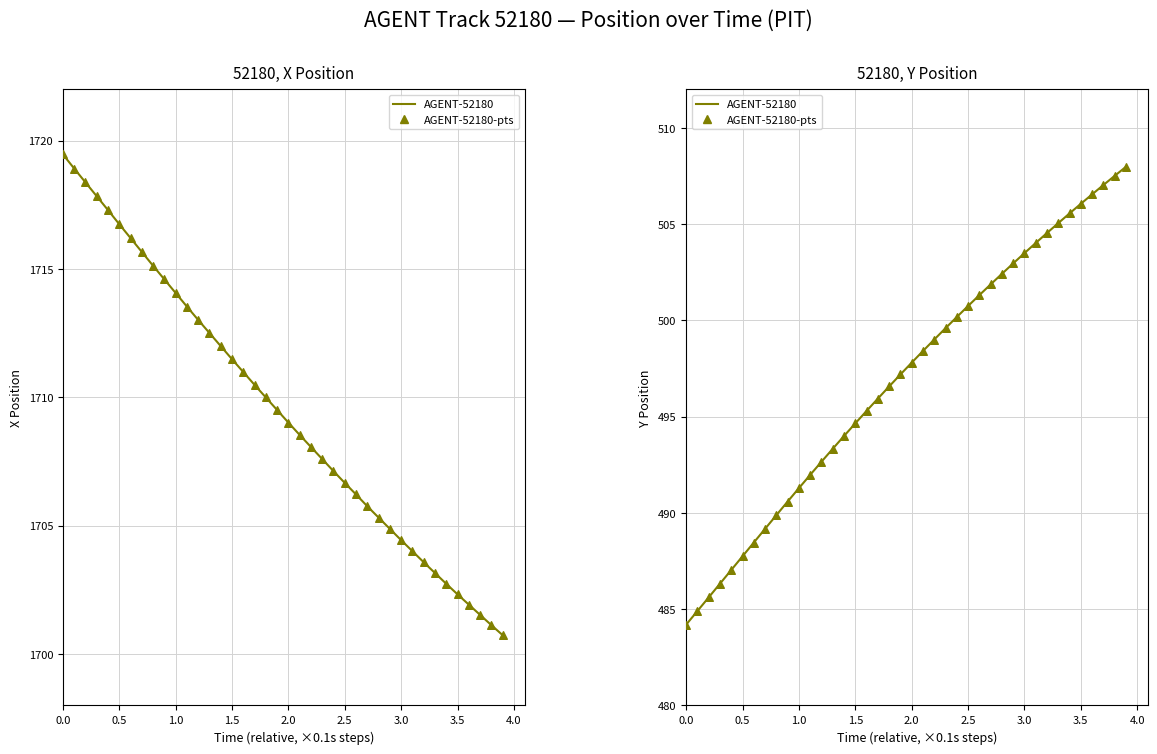

What are all the series names shown in the legend?

AGENT-52180, AGENT-52180-pts